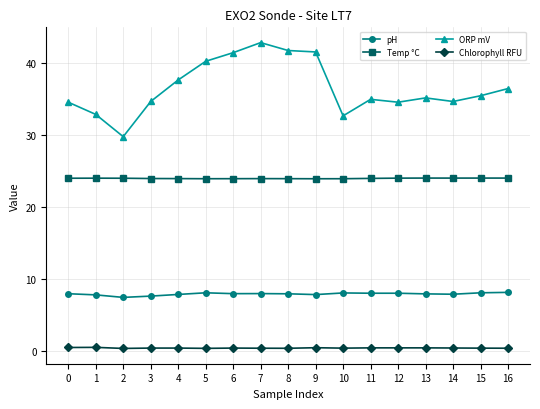

Which series has the largest range (max minus min)?

ORP mV